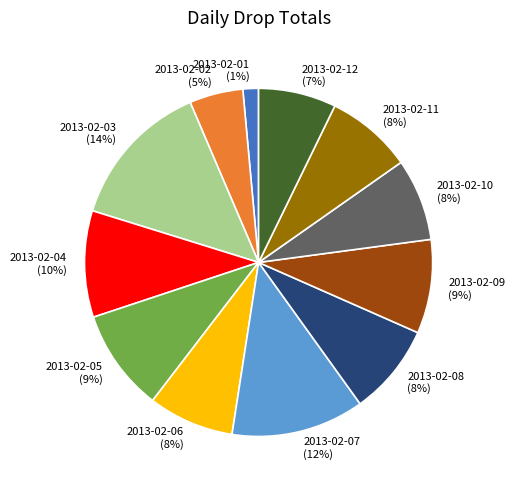

To the nearest percent, what is the difference between the 2013-02-11 and 2013-02-12 slice percentages?

1%